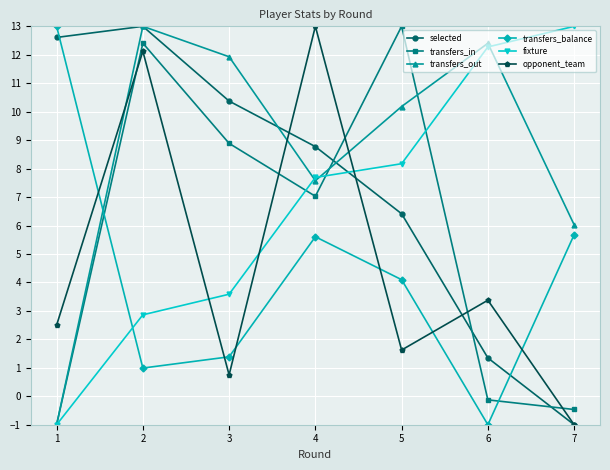

True or false: selected has a value of 20.0 at 2.

False